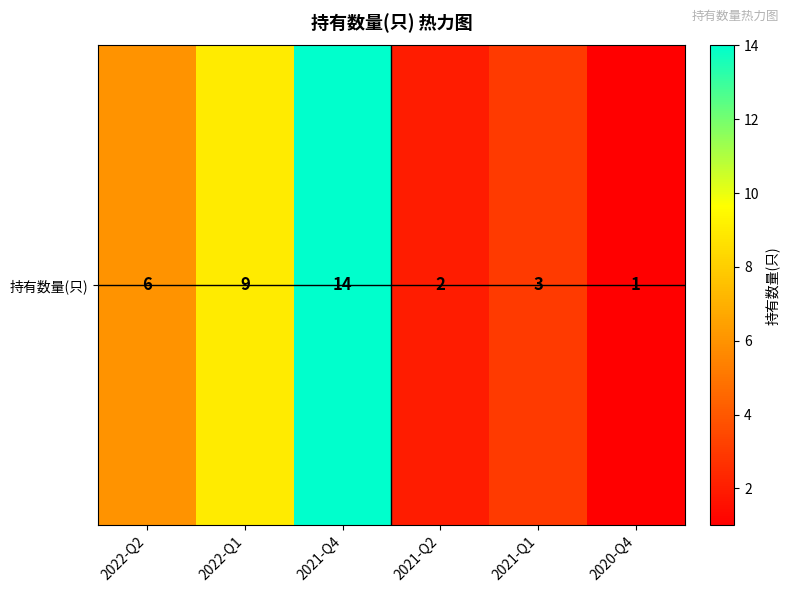

Rank the categories by value from highest to lowest.

2021-Q4, 2022-Q1, 2022-Q2, 2021-Q1, 2021-Q2, 2020-Q4